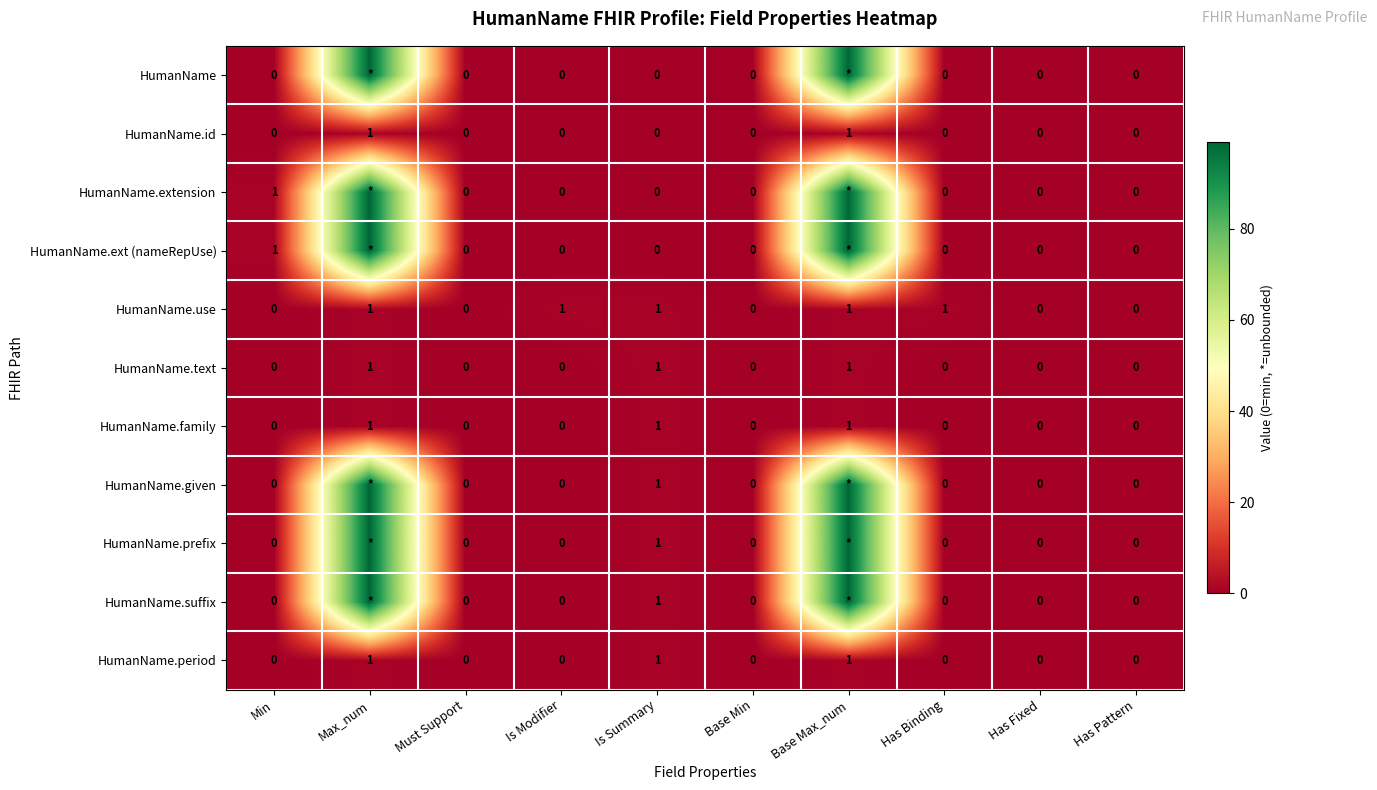

Is it true that HumanName.use equals 0 at Base Min?

True